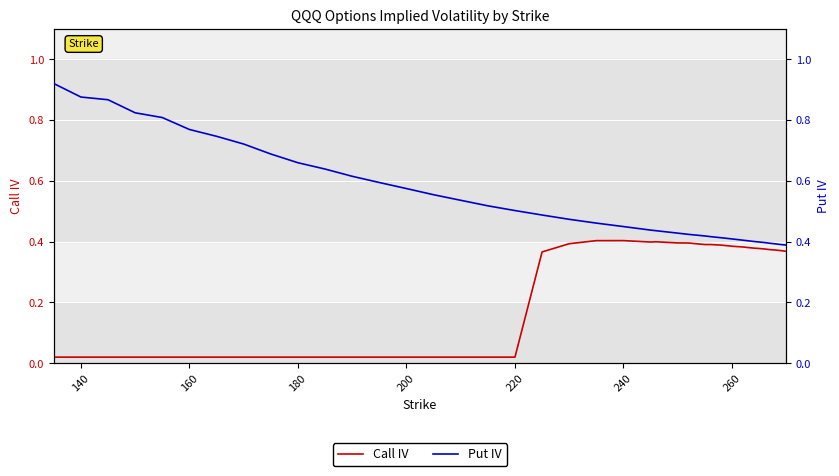

Count the number of data series in this chart.

2